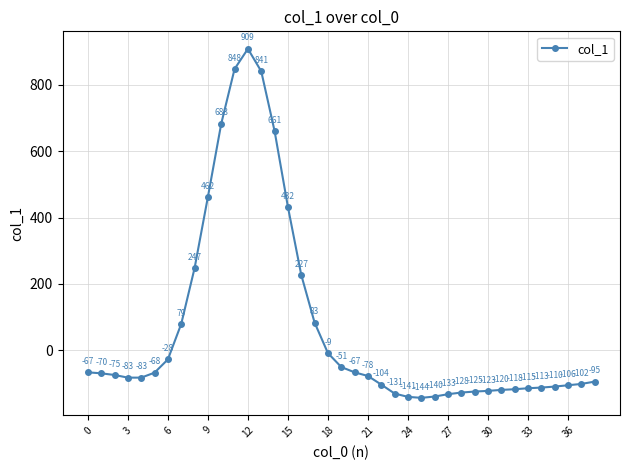

What is the sum of all values?

2745